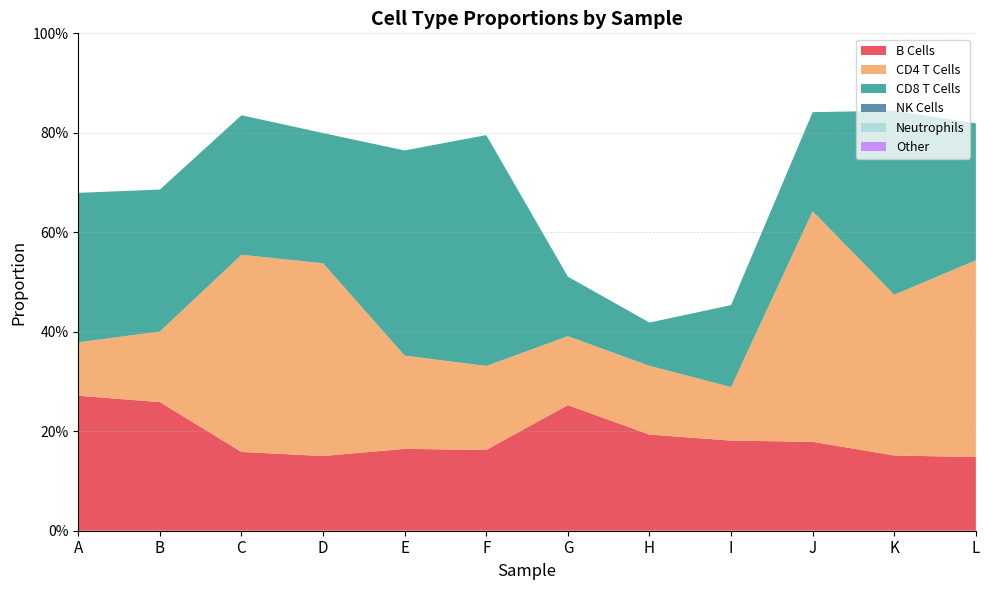

Reading left to right, list all the values displayed in this chart.

B Cells: A=0.3	B=0.3	C=0.2	D=0.2	E=0.2	F=0.2	G=0.3	H=0.2	I=0.2	J=0.2	K=0.2	L=0.1
CD4 T Cells: A=0.1	B=0.1	C=0.4	D=0.4	E=0.2	F=0.2	G=0.1	H=0.1	I=0.1	J=0.5	K=0.3	L=0.4
CD8 T Cells: A=0.3	B=0.3	C=0.3	D=0.3	E=0.4	F=0.5	G=0.1	H=0.1	I=0.2	J=0.2	K=0.4	L=0.3
NK Cells: A=0.0	B=0.0	C=0.0	D=0.0	E=0.0	F=0.0	G=0.0	H=0.0	I=0.0	J=0.0	K=0.0	L=0.0
Neutrophils: A=0.0	B=0.0	C=0.0	D=0.0	E=0.0	F=0.0	G=0.0	H=0.0	I=0.0	J=0.0	K=0.0	L=0.0
Other: A=0.0	B=0.0	C=0.0	D=0.0	E=0.0	F=0.0	G=0.0	H=0.0	I=0.0	J=0.0	K=0.0	L=0.0